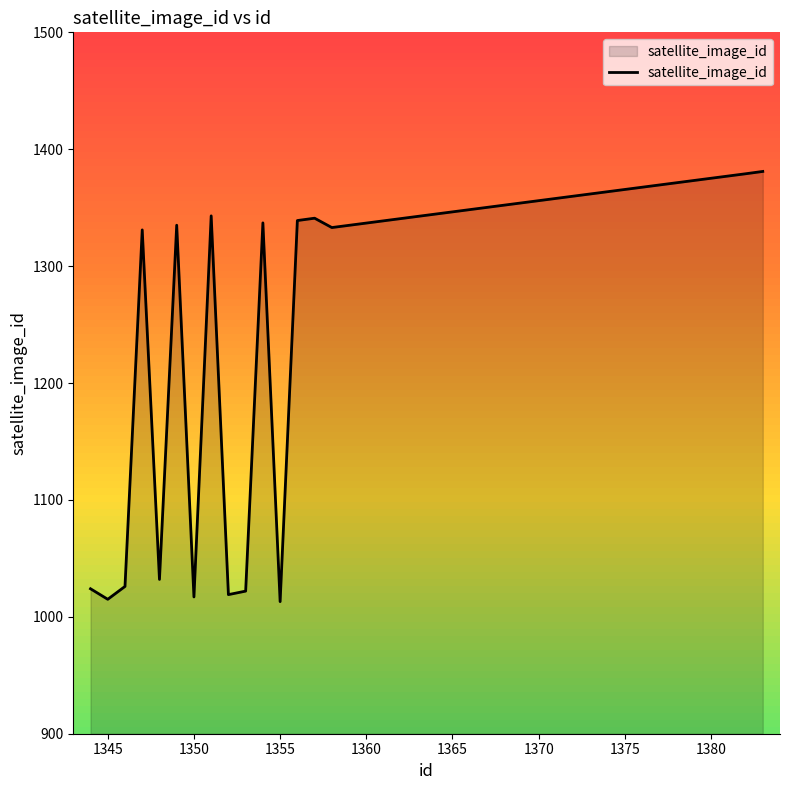

What is the difference between the maximum and minimum values?

368